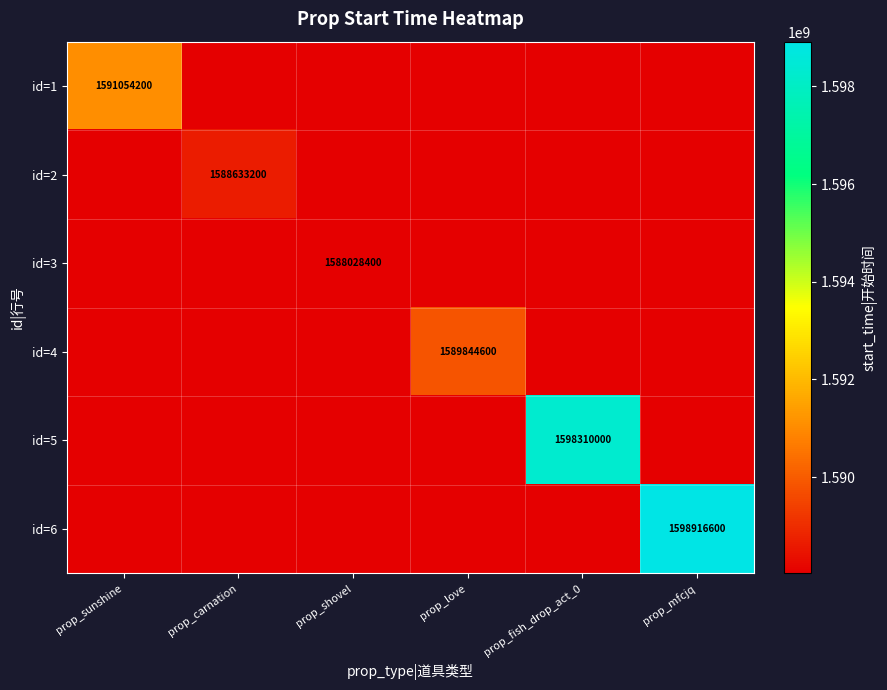

Where is id=1 nearest to the value 1589541300?

prop_sunshine